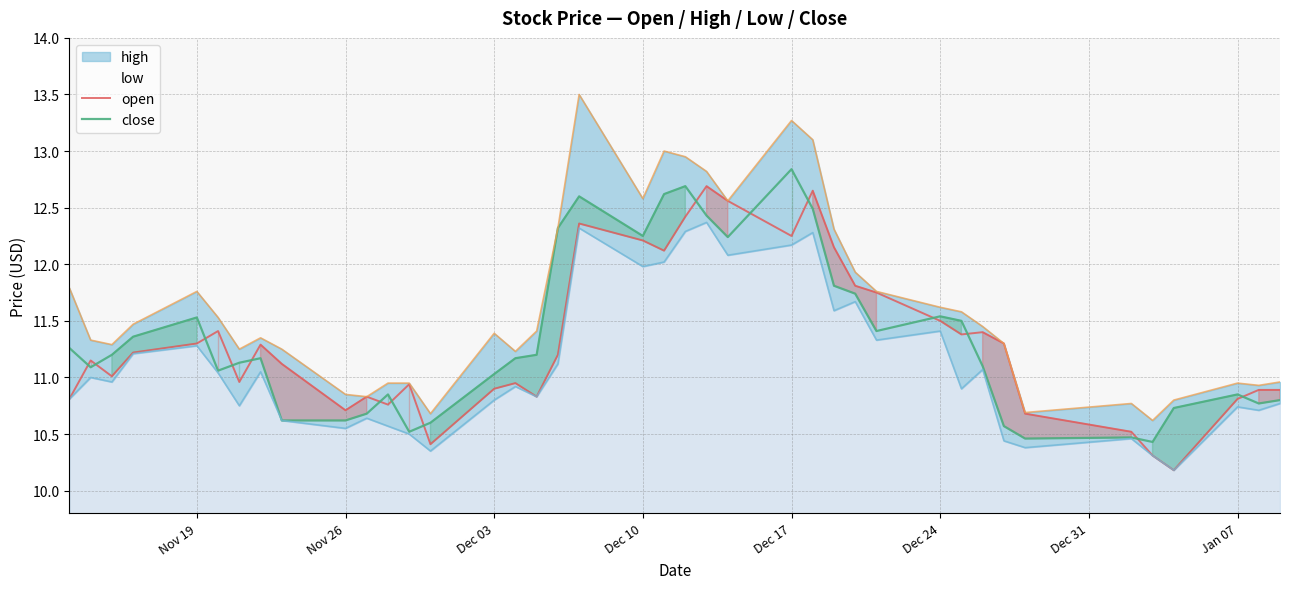

What is the difference between the maximum and minimum values in the open series?

2.5